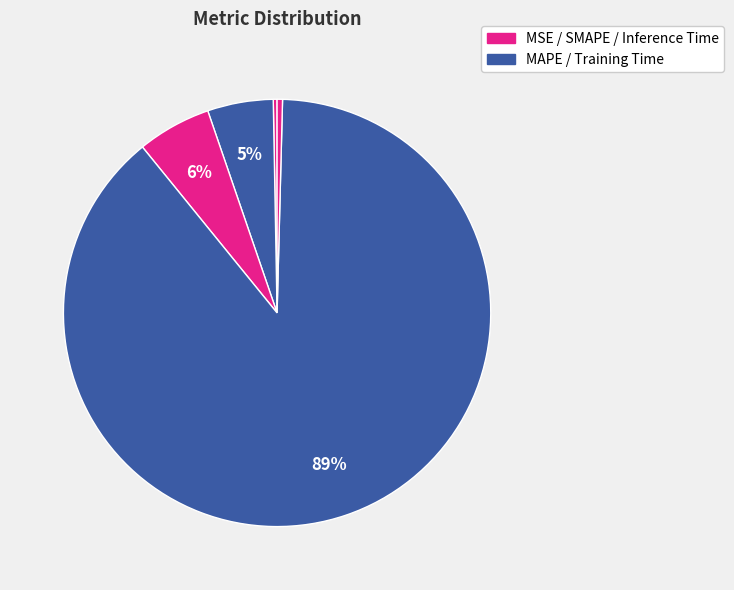

How many slices are in this pie chart?

5